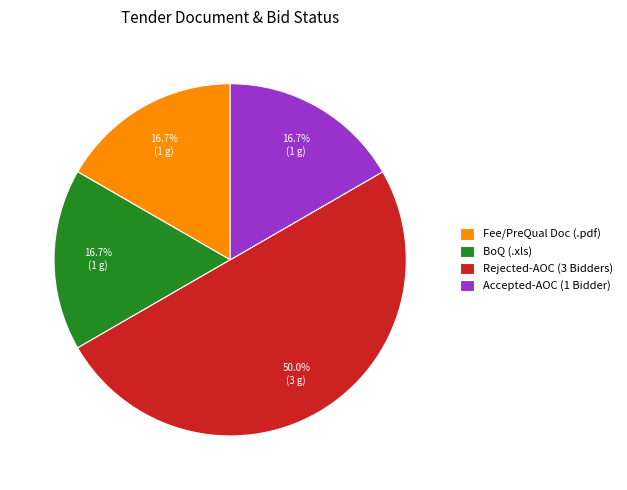

Is BoQ (.xls) the majority of the pie?

No